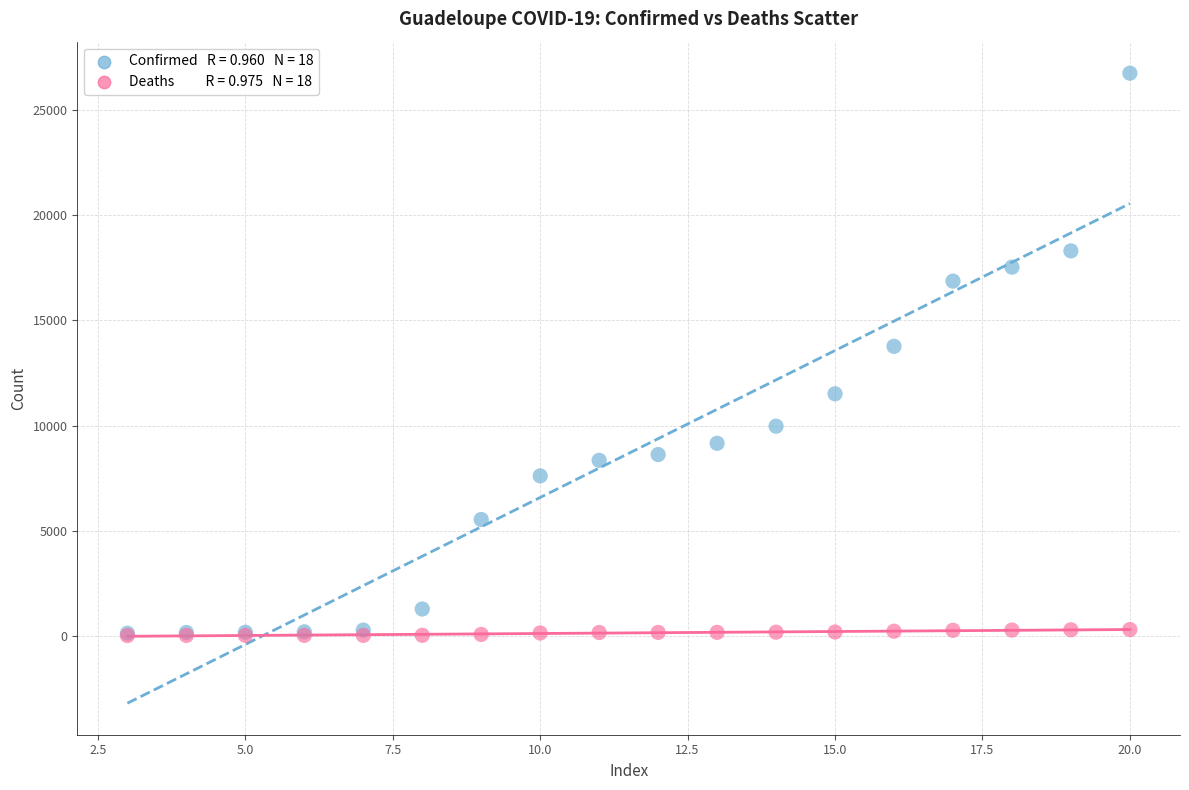

Across all series, what Y value is closest to 13387?

13770